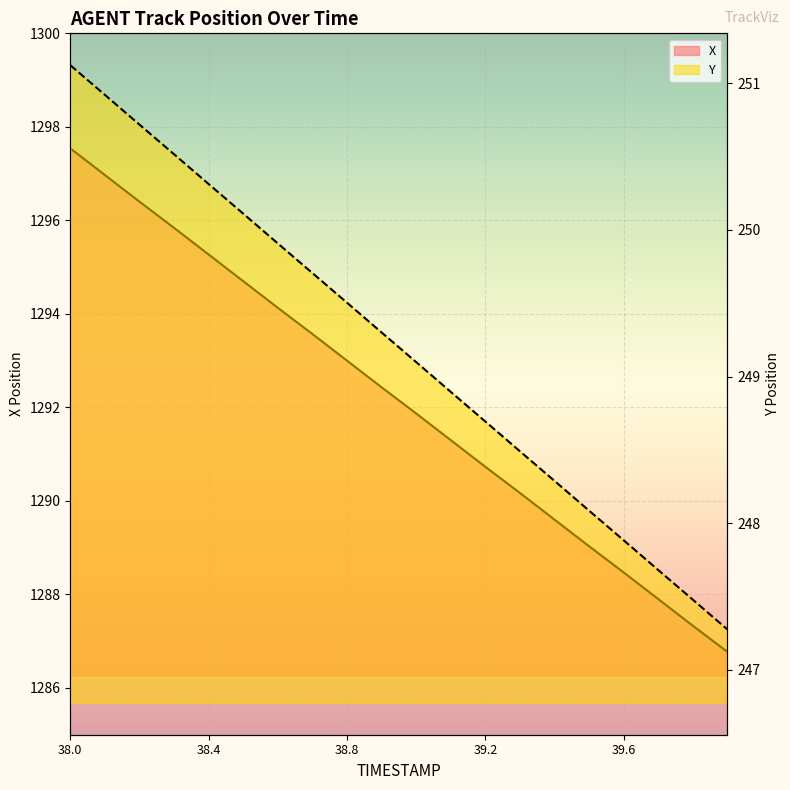

What is the difference between the maximum and minimum values in the X series?

10.8